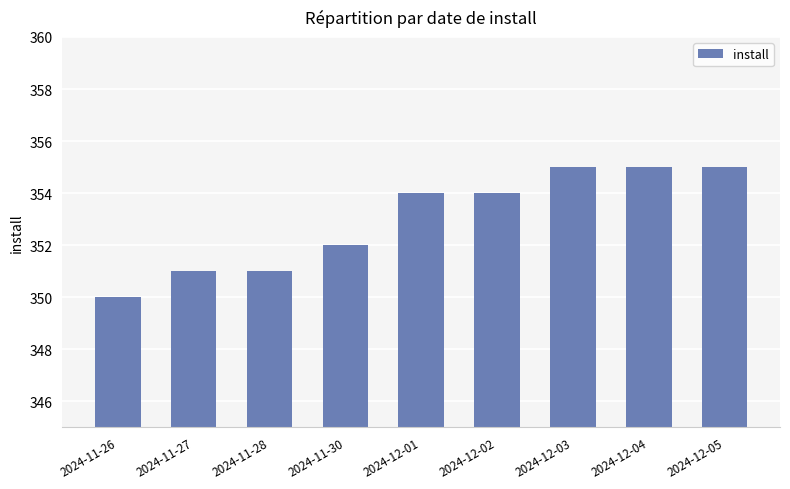

Which has a higher value, 2024-11-28 or 2024-12-04?

2024-12-04